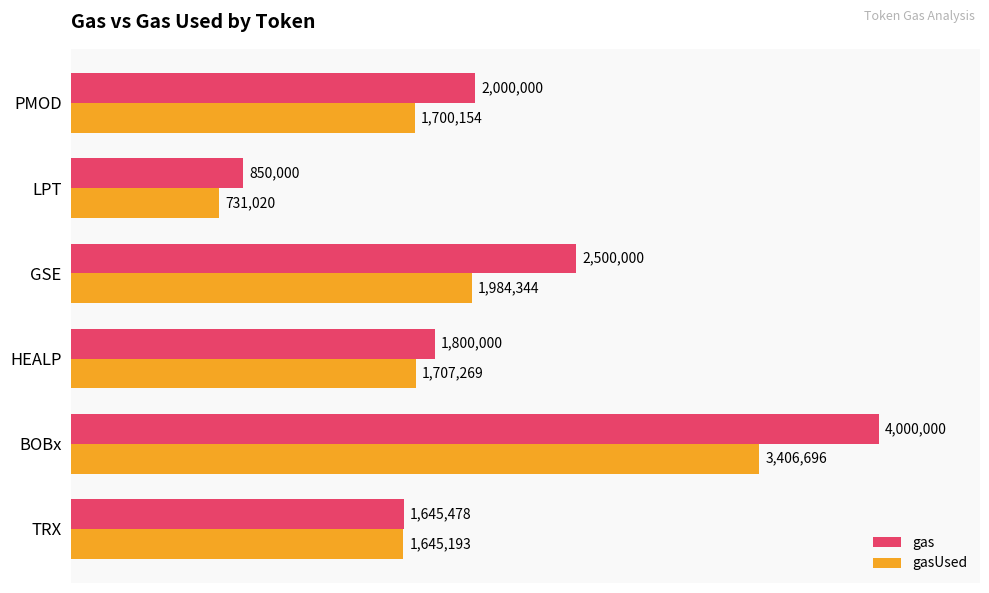

Is it true that gasUsed equals 404947 at TRX?

False